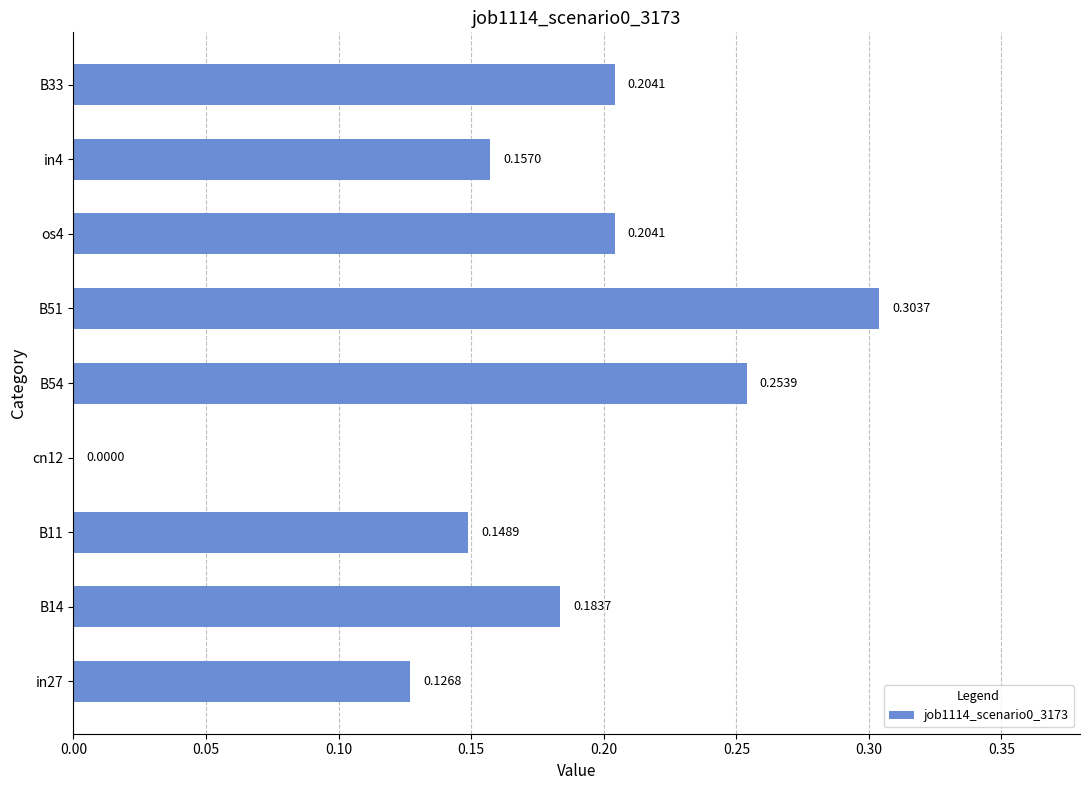

What is the sum of the values at in4 and B51?

0.5